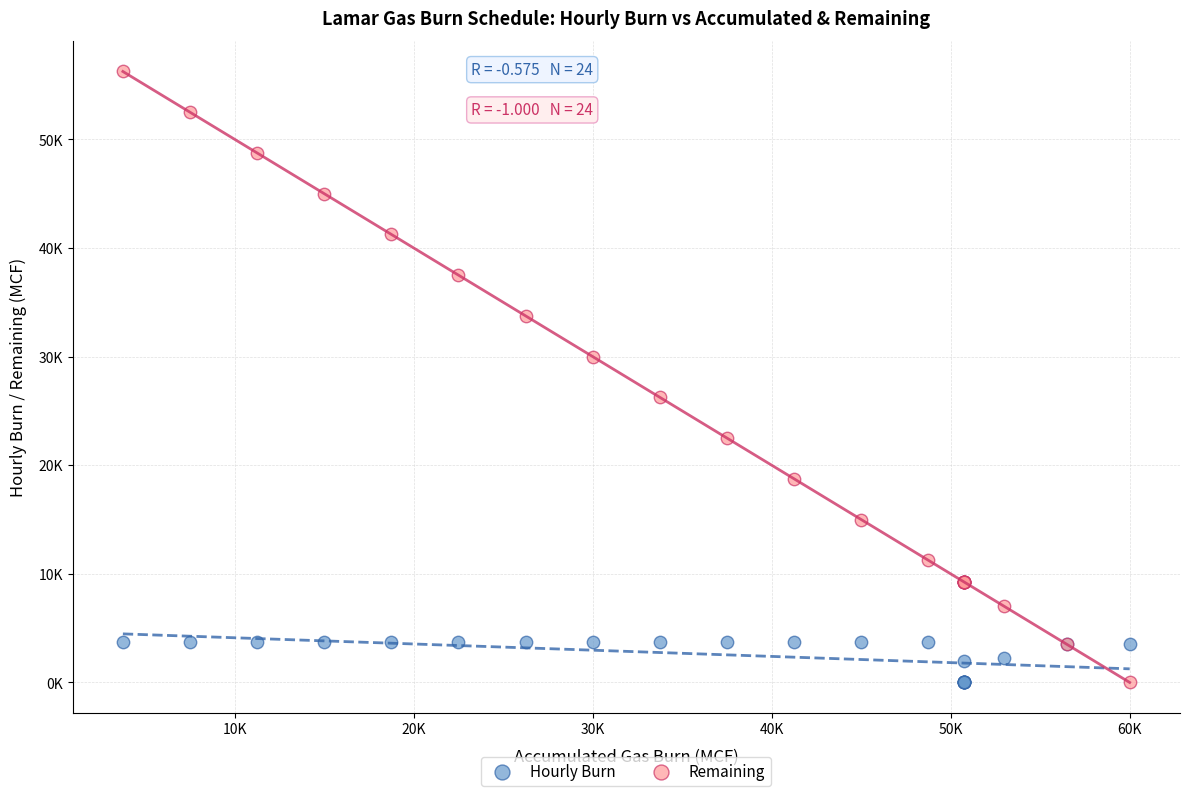

Which series reaches the maximum Y coordinate?

Remaining